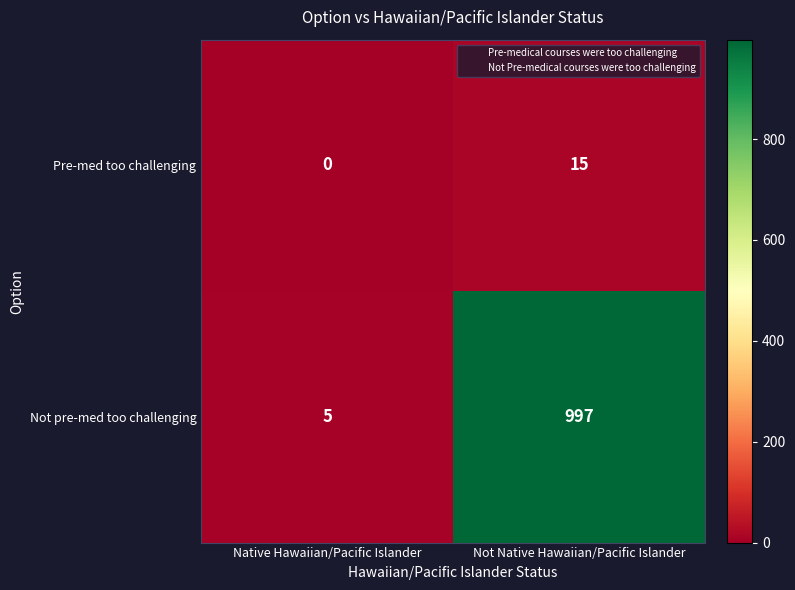

Reading left to right, list all the values displayed in this chart.

Pre-med too challenging: Native Hawaiian/Pacific Islander=0	Not Native Hawaiian/Pacific Islander=15
Not pre-med too challenging: Native Hawaiian/Pacific Islander=5	Not Native Hawaiian/Pacific Islander=997